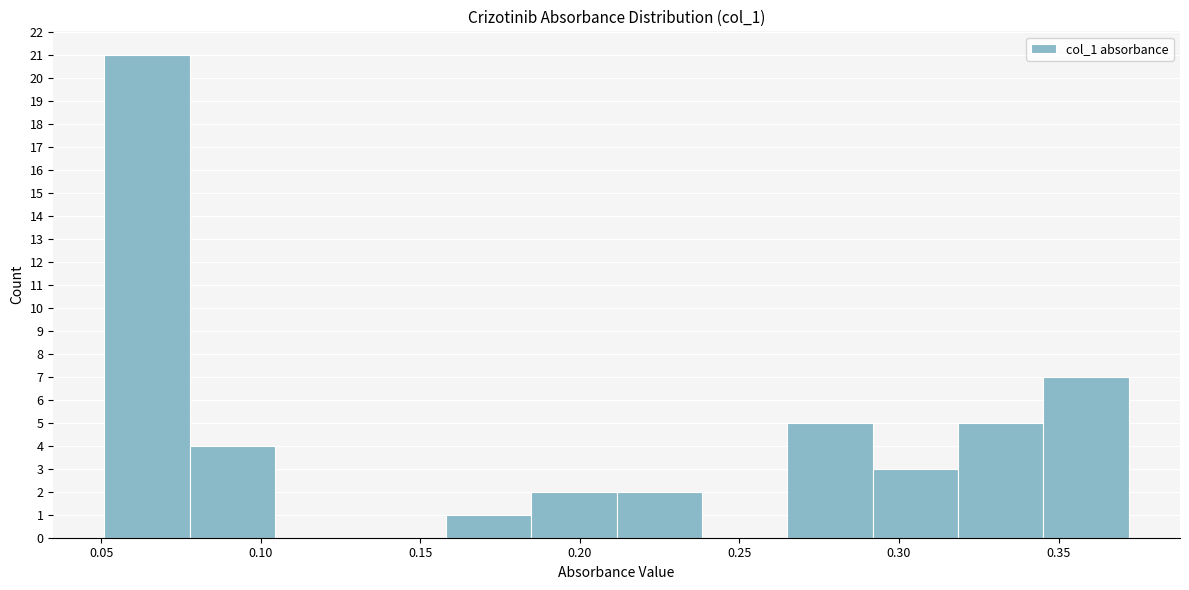

Which range on the x-axis has the tallest bar?

0.050 to 0.080